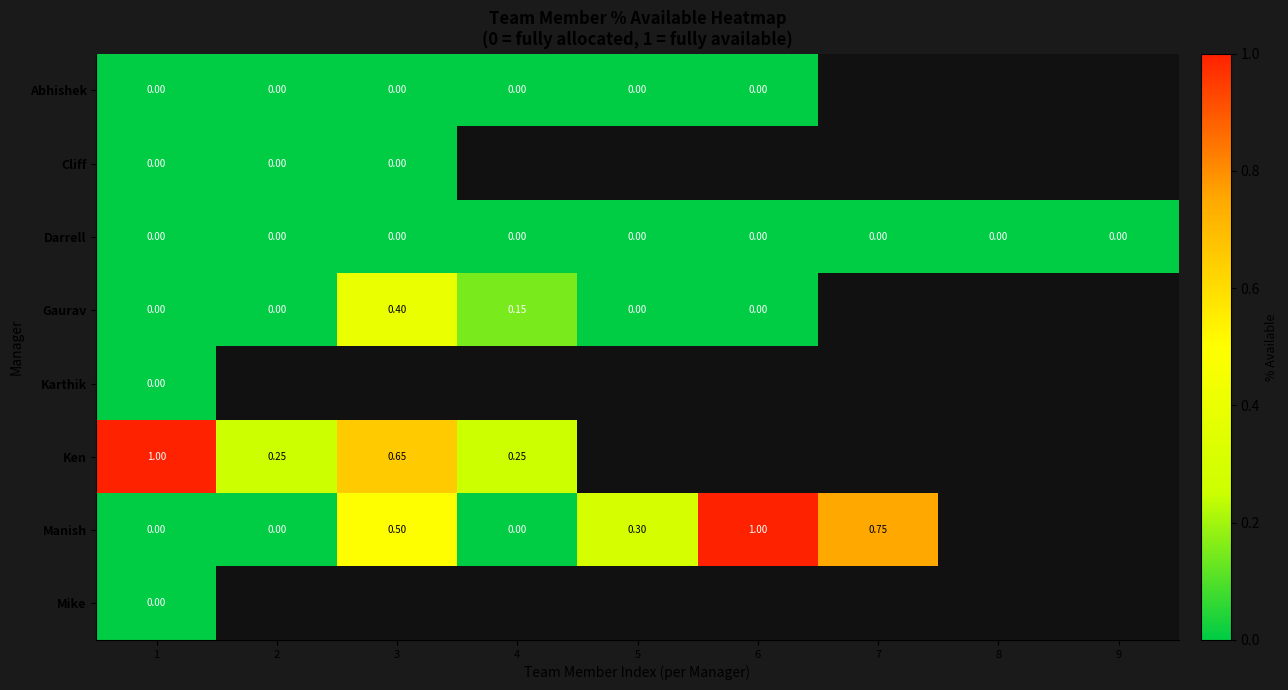

At which category is the sum across all series the highest?

1